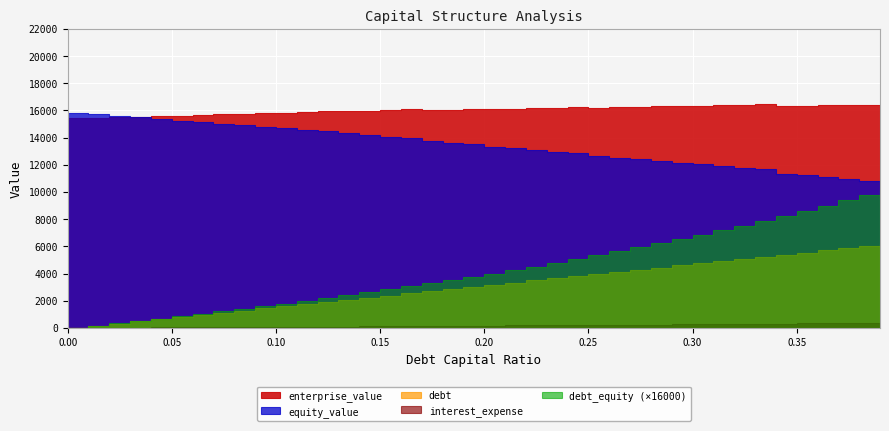

Which series has the largest total across all categories?

enterprise_value